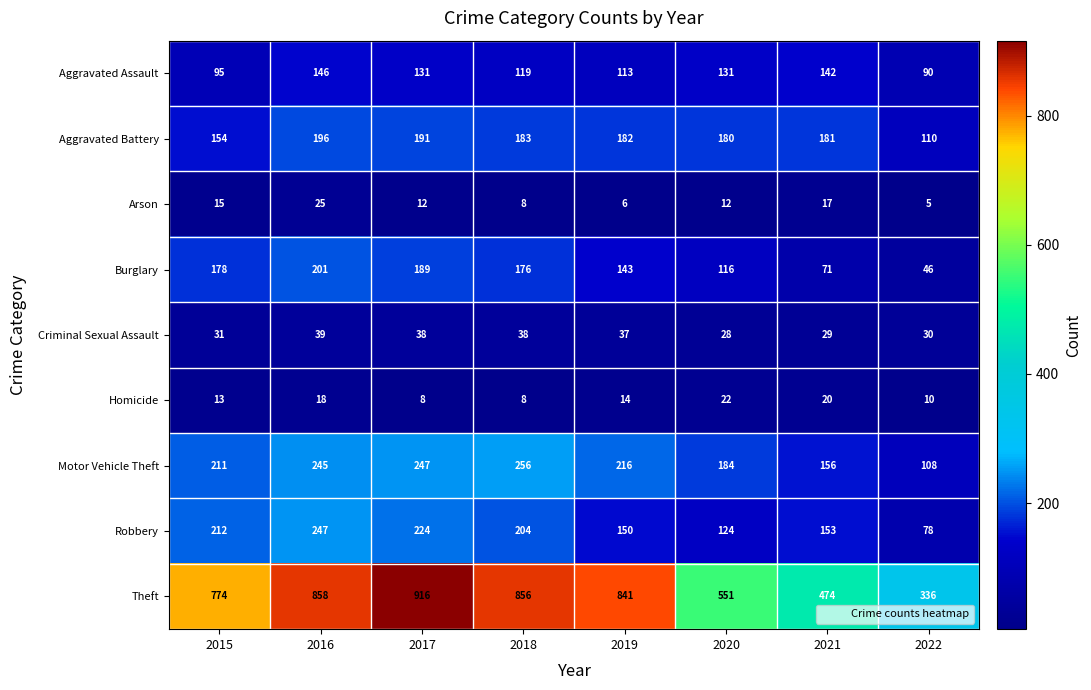

Is it true that Criminal Sexual Assault equals 16 at 2022?

False